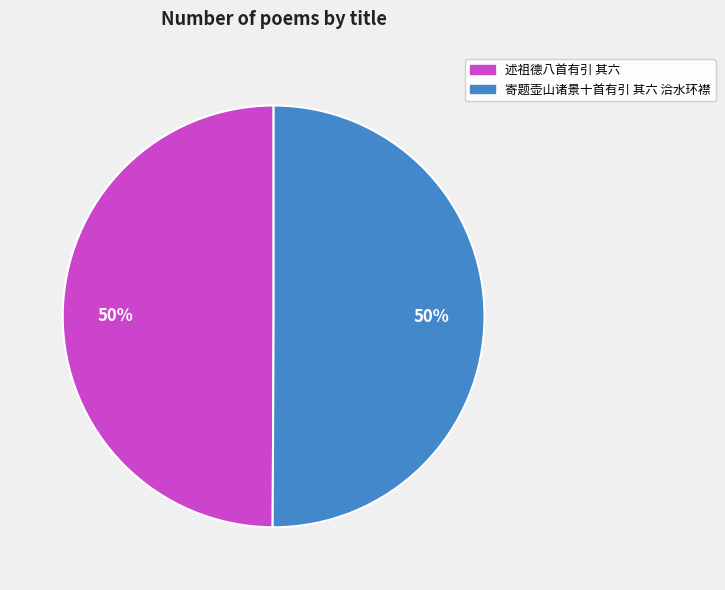

To the nearest percent, what portion does 寄题壶山诸景十首有引 其六 洽水环襟 represent?

50%